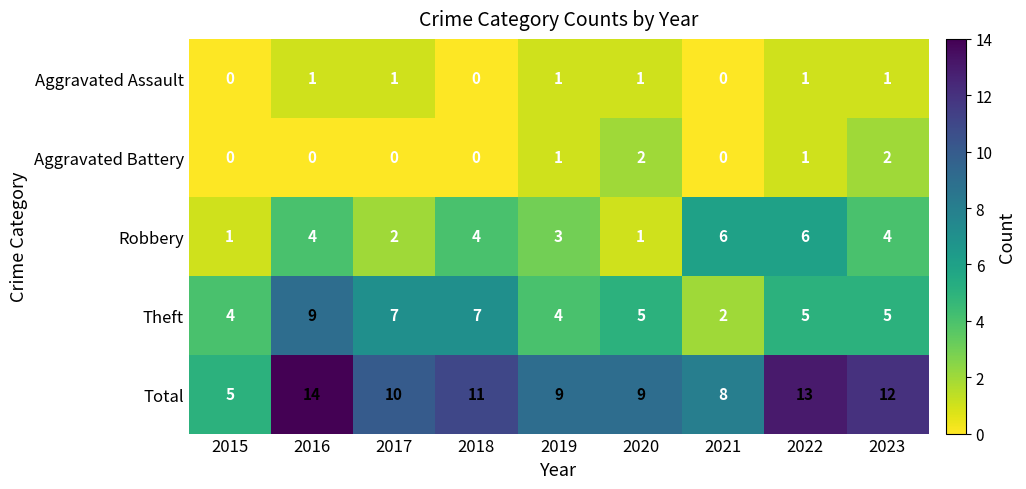

True or false: Total has a value of 10 at 2017.

True